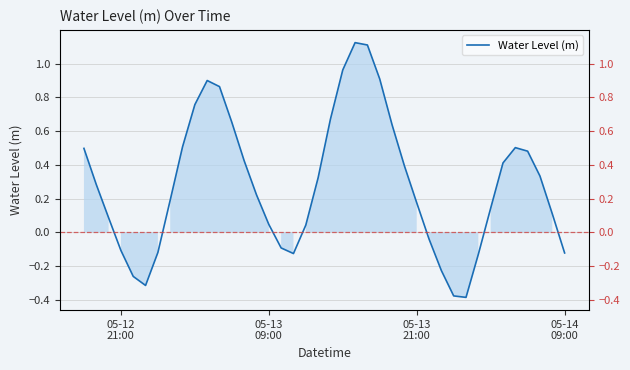

What is the sum of all values?

11.5